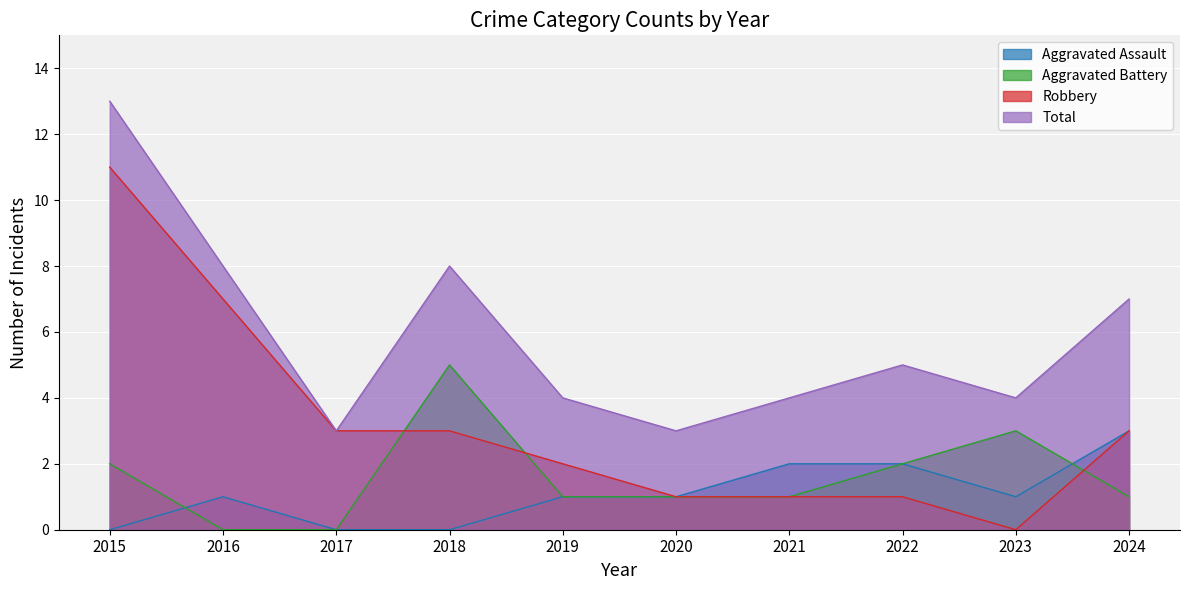

Which series has the largest total across all categories?

Total